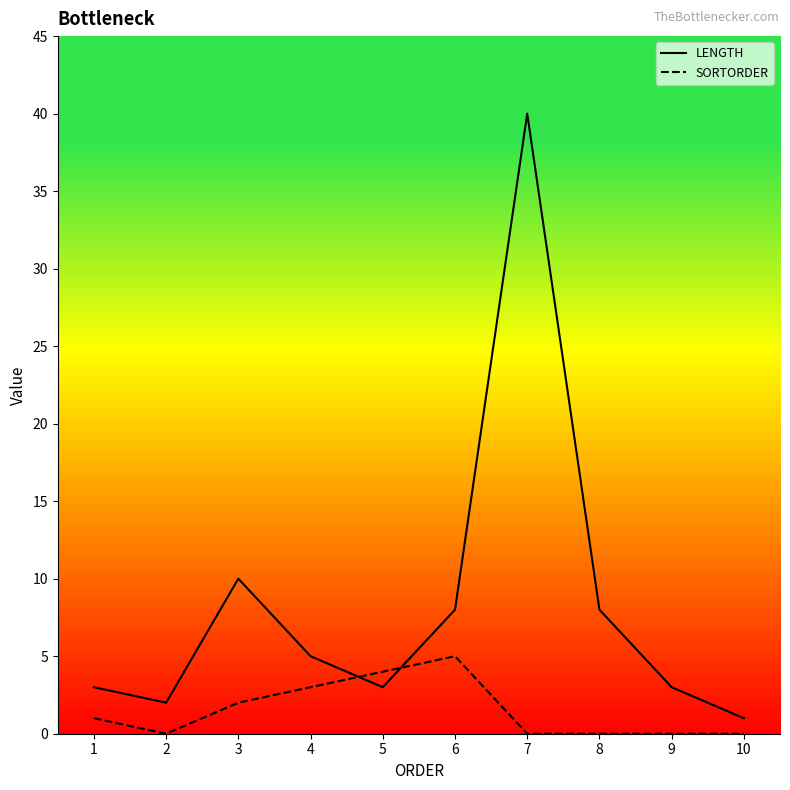

True or false: SORTORDER has more than 2 points higher than both neighbors.

False